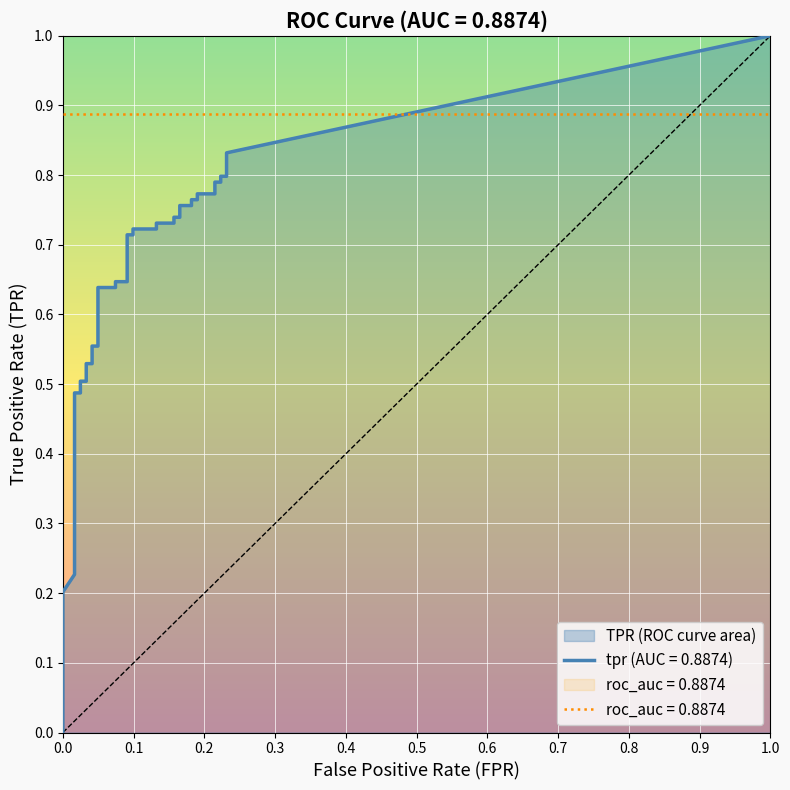

Is it true that fpr equals 0.1 at 22?

True